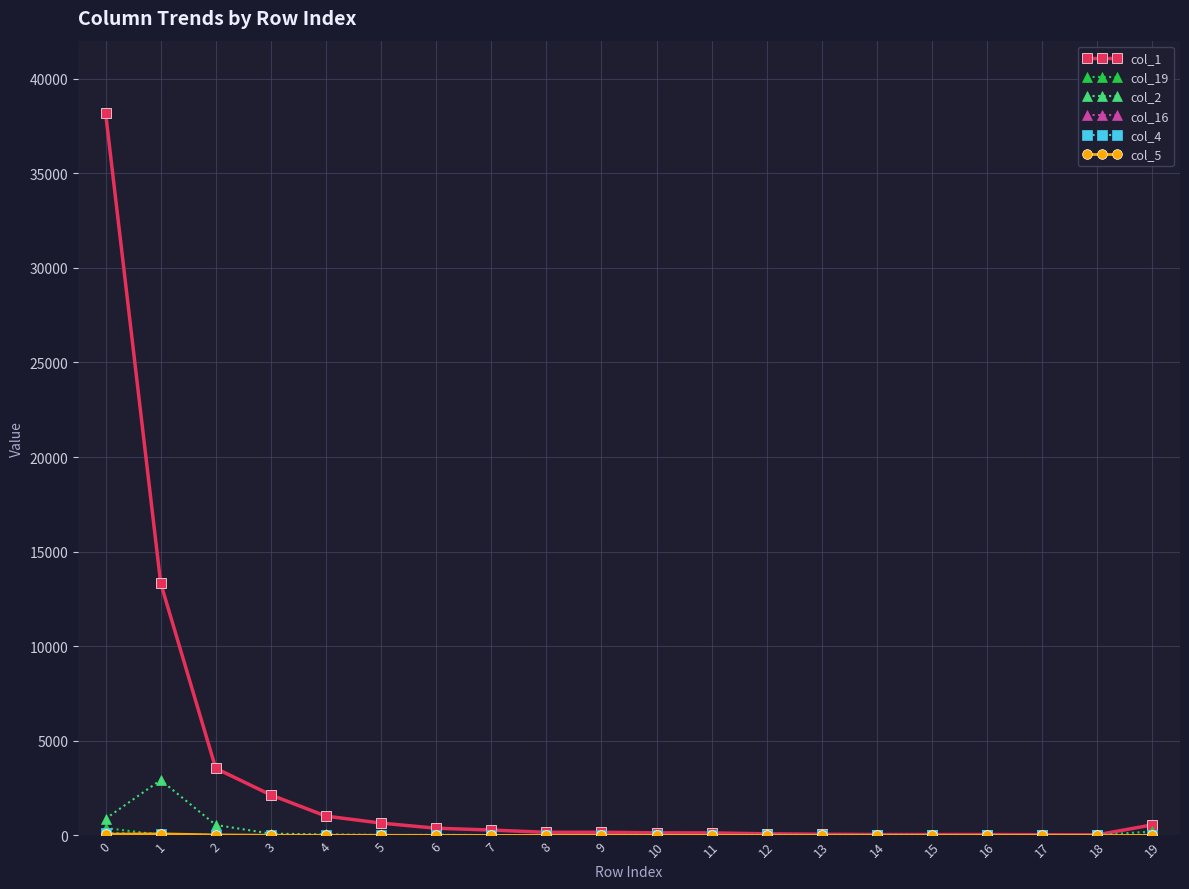

How many data points in col_1 are less than 170?

10